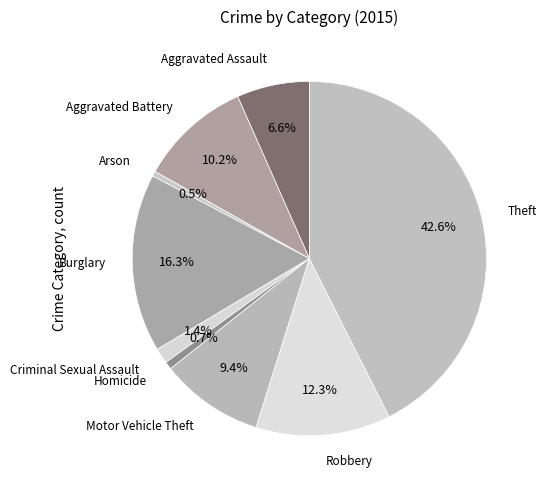

How many segments does this pie chart have?

9